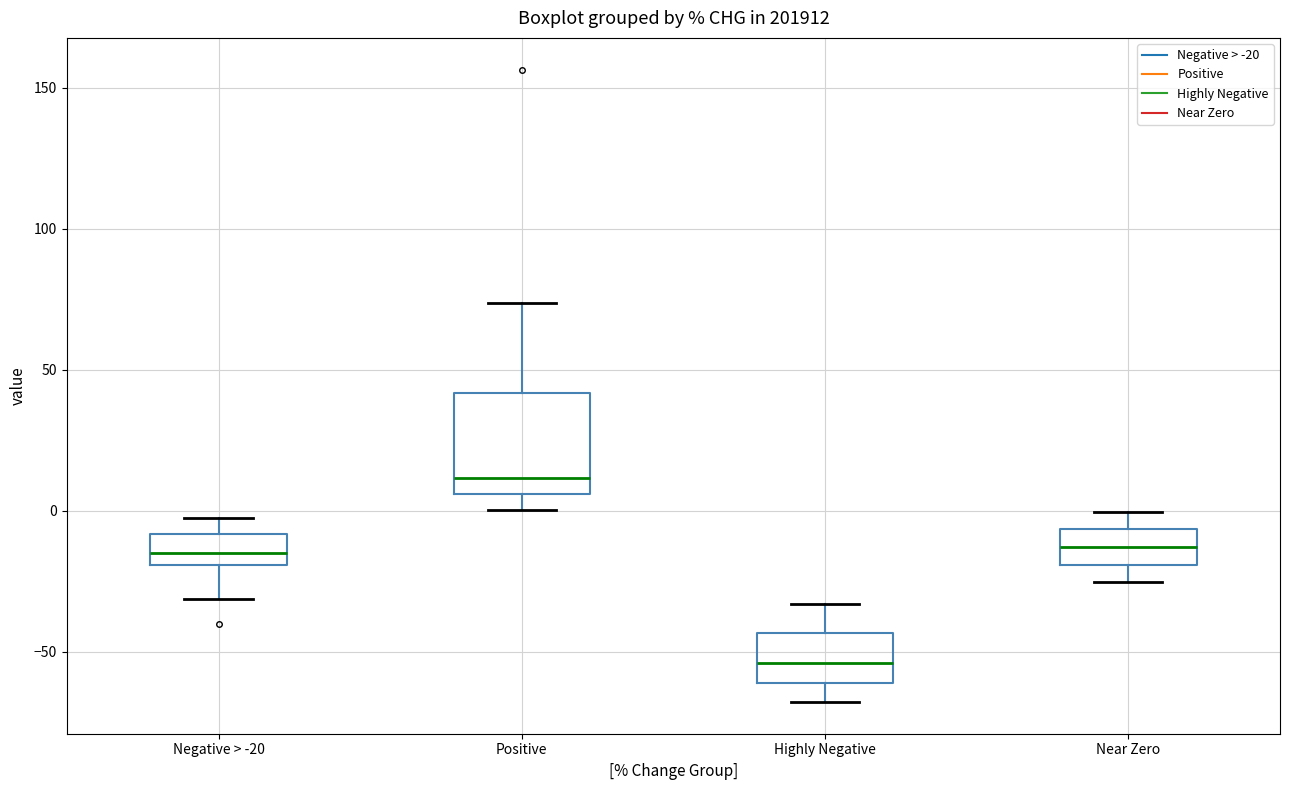

Reading left to right, transcribe this box plot: for each box, give where its median line is, the range the box spans, and where its two whiskers end, as read against the y-axis. The values are not printed on the chart, so give them approximately, as read against the axis.

Negative > -20: median -15, box -20 to -10, whiskers -30 to -5
Positive: median 10, box 5 to 40, whiskers 0 to 75
Highly Negative: median -55, box -60 to -45, whiskers -70 to -35
Near Zero: median -15, box -20 to -5, whiskers -25 to 0